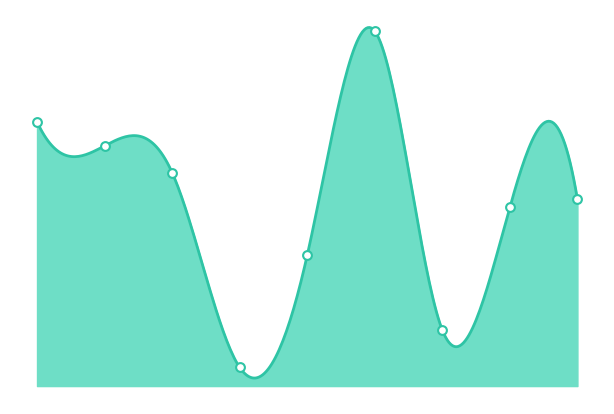

Between 7 and 5, which is larger?

5